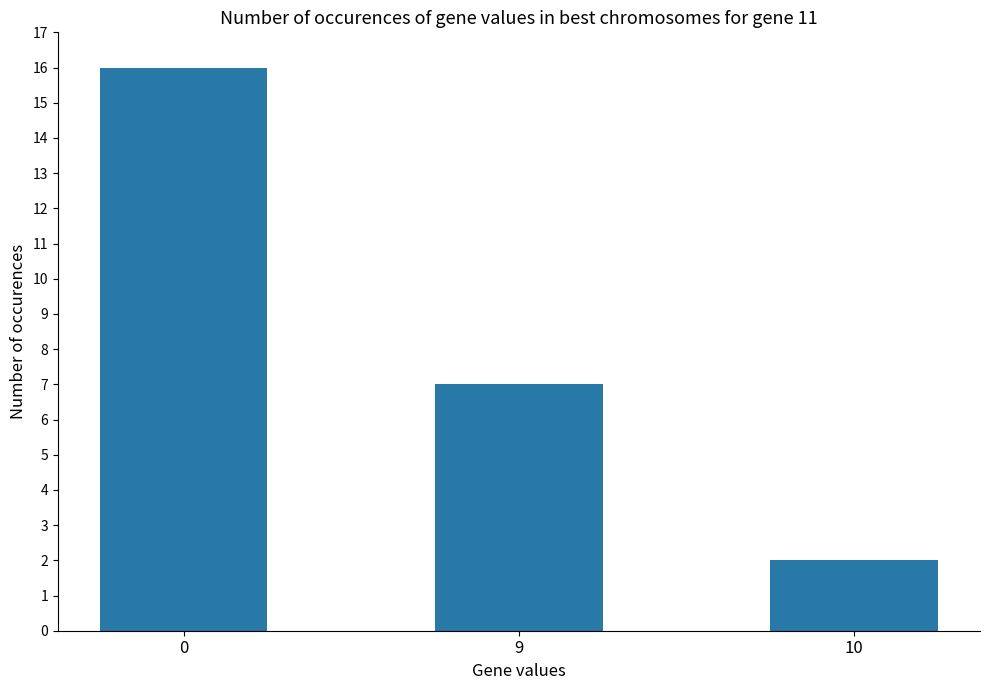

What is the smallest value displayed?

2